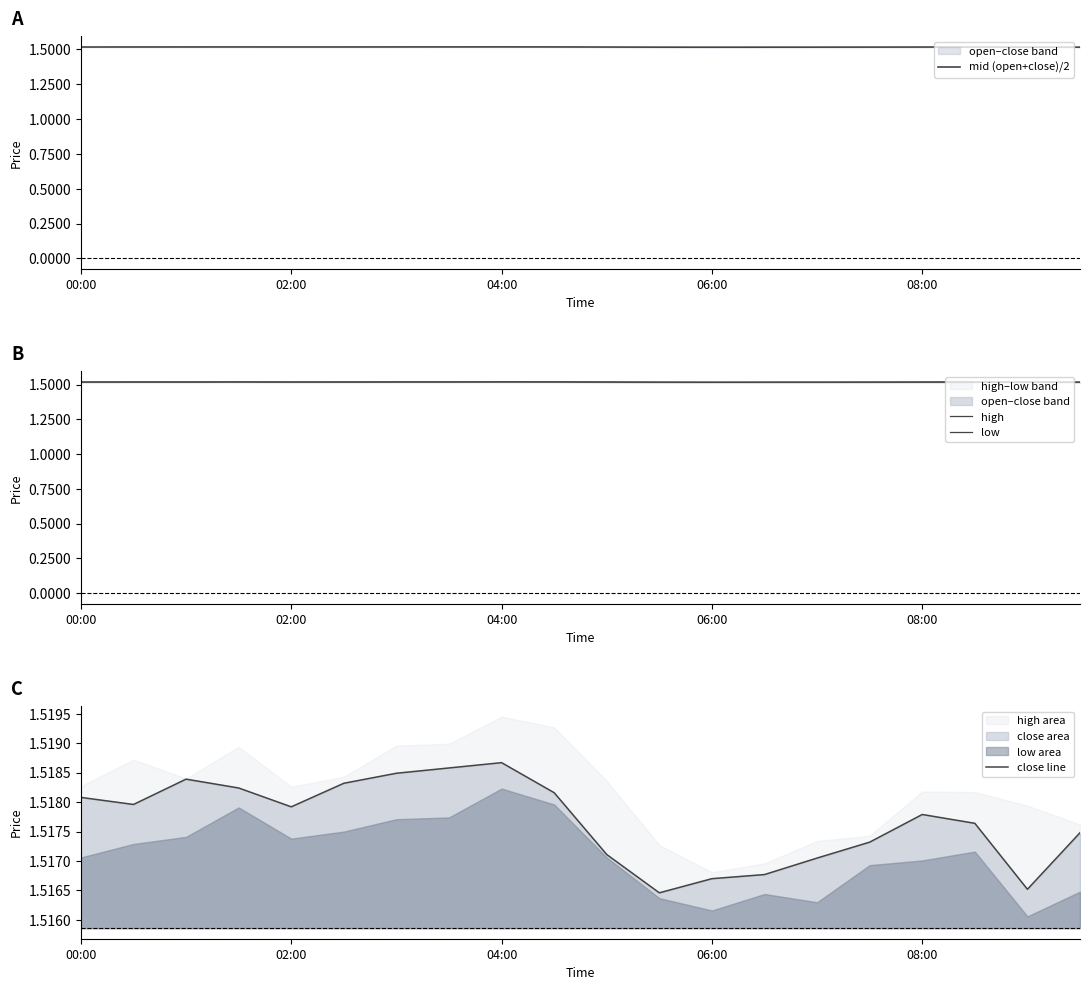

What is the greatest value displayed?

1.5